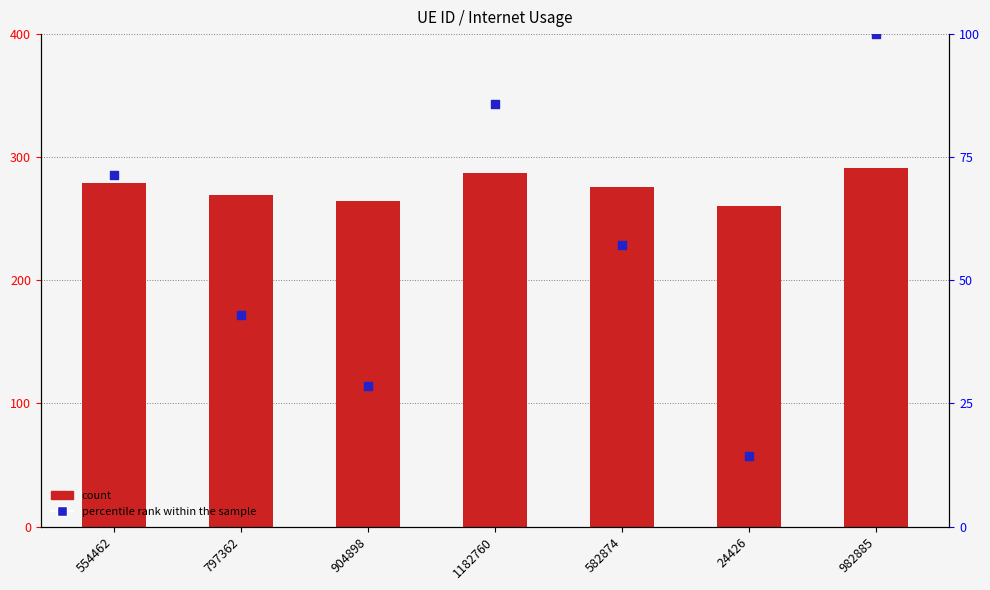

Is the value of percentile rank within the sample at 797362 greater than the value of count at 982885?

No